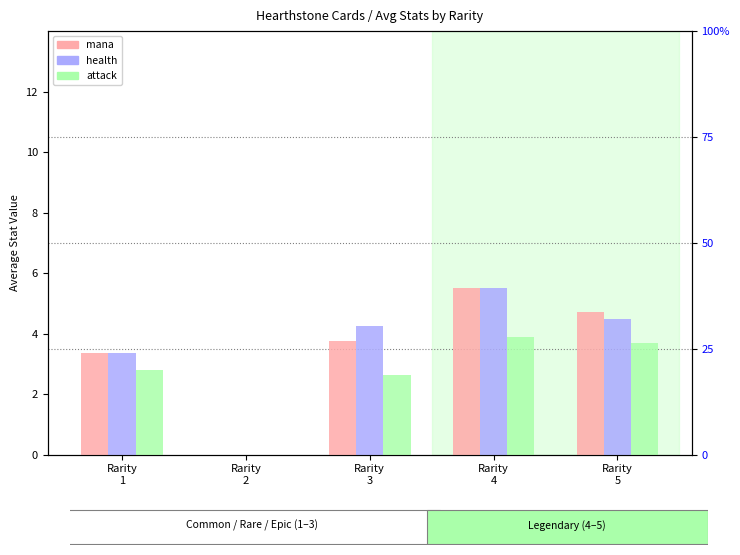

Which label corresponds to the smallest value in the chart?

Rarity
3